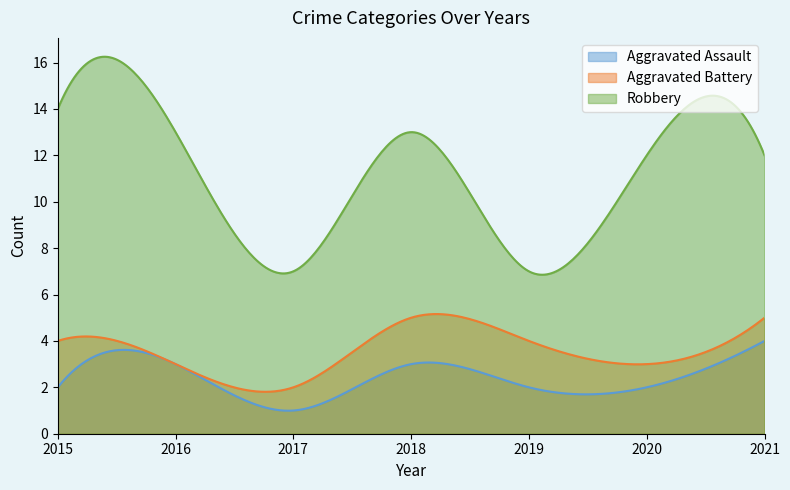

Does the chart have visible grid lines?

No